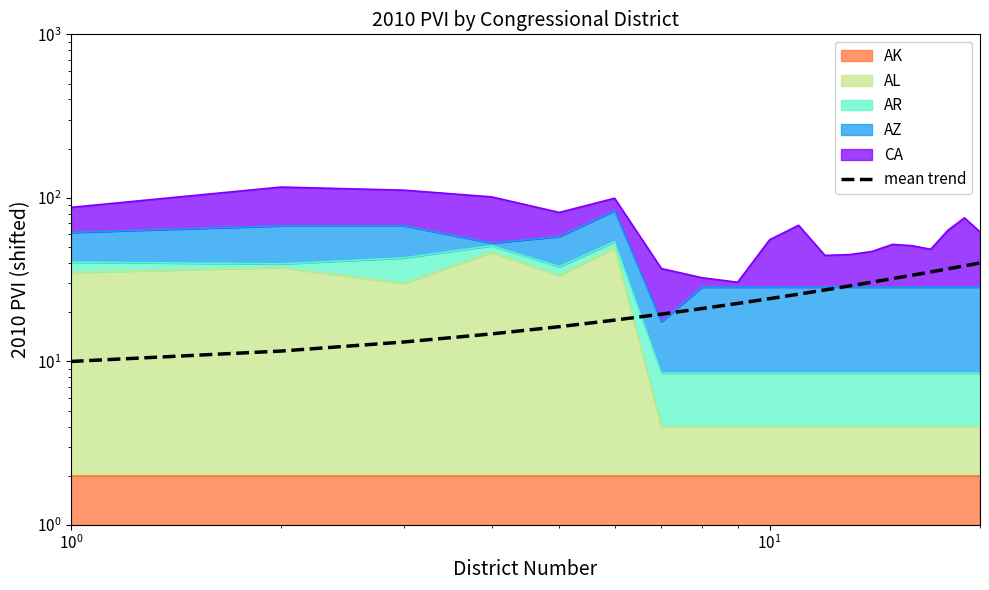

What is the difference between the maximum and minimum values?

30.0